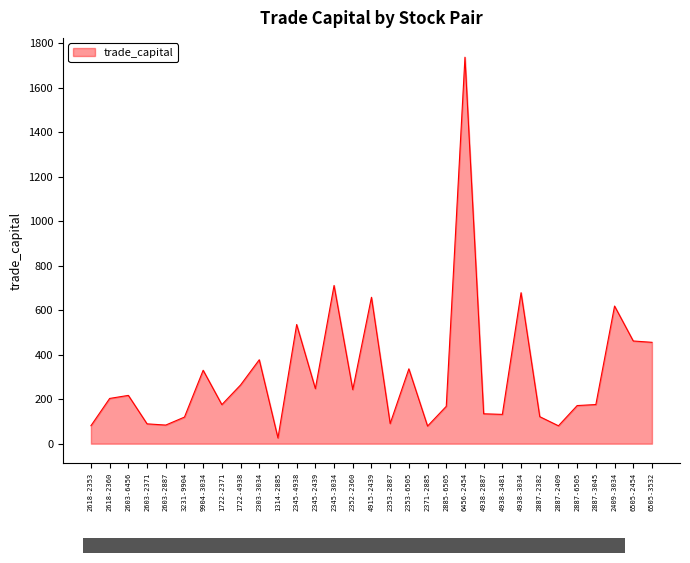

The value at 2618-2360 is 203.4. True or false?

True